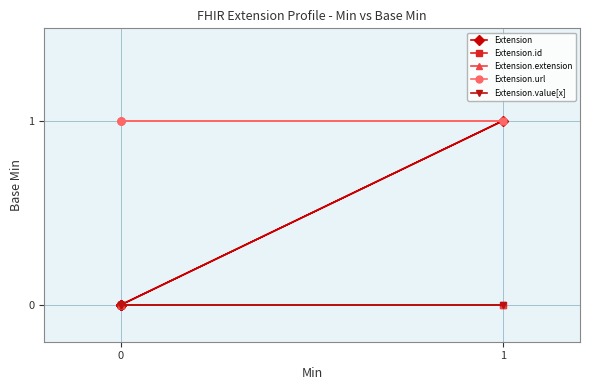

Does the chart have visible grid lines?

Yes